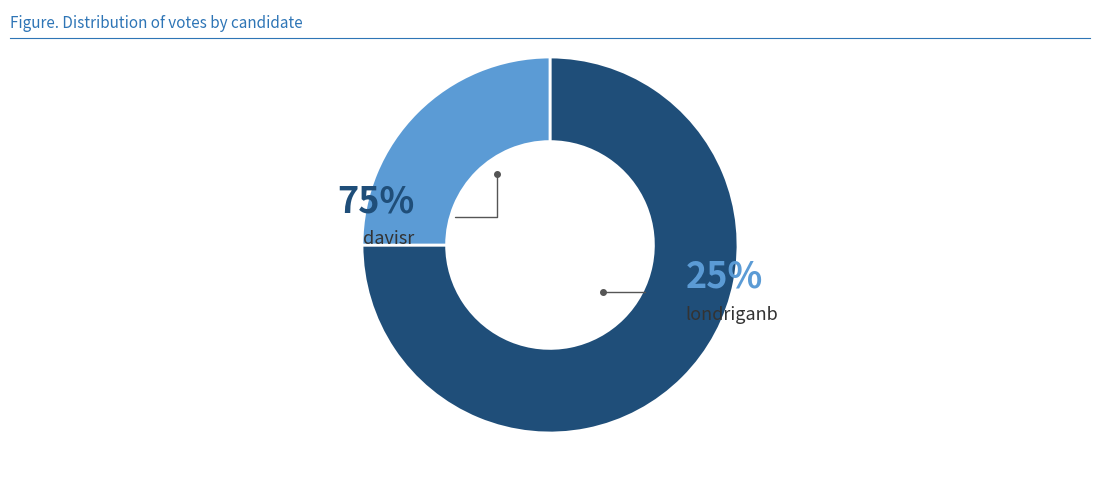

What is the smallest slice in the pie chart?

londriganb